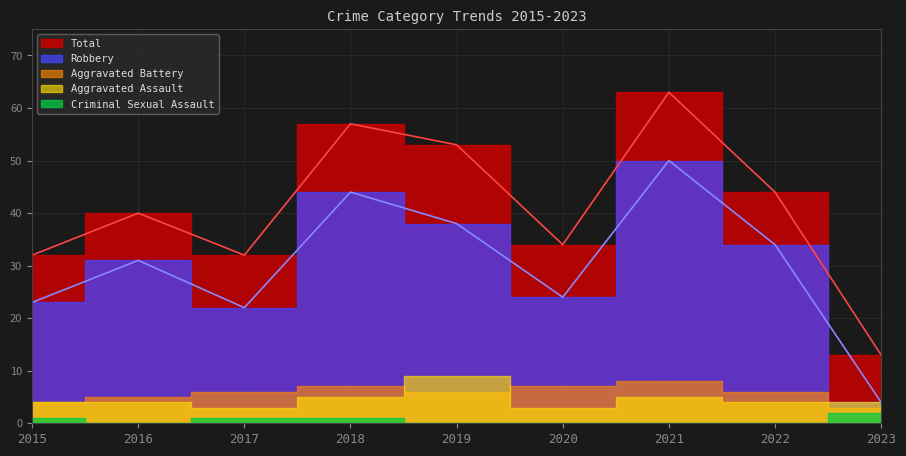

Where is the first local minimum for Criminal Sexual Assault?

2016